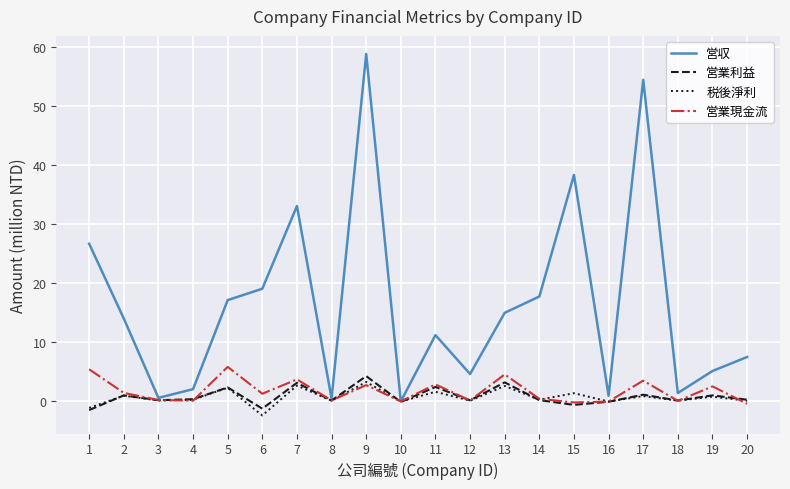

True or false: 営業利益 has a value of 3.2 at 7.

True